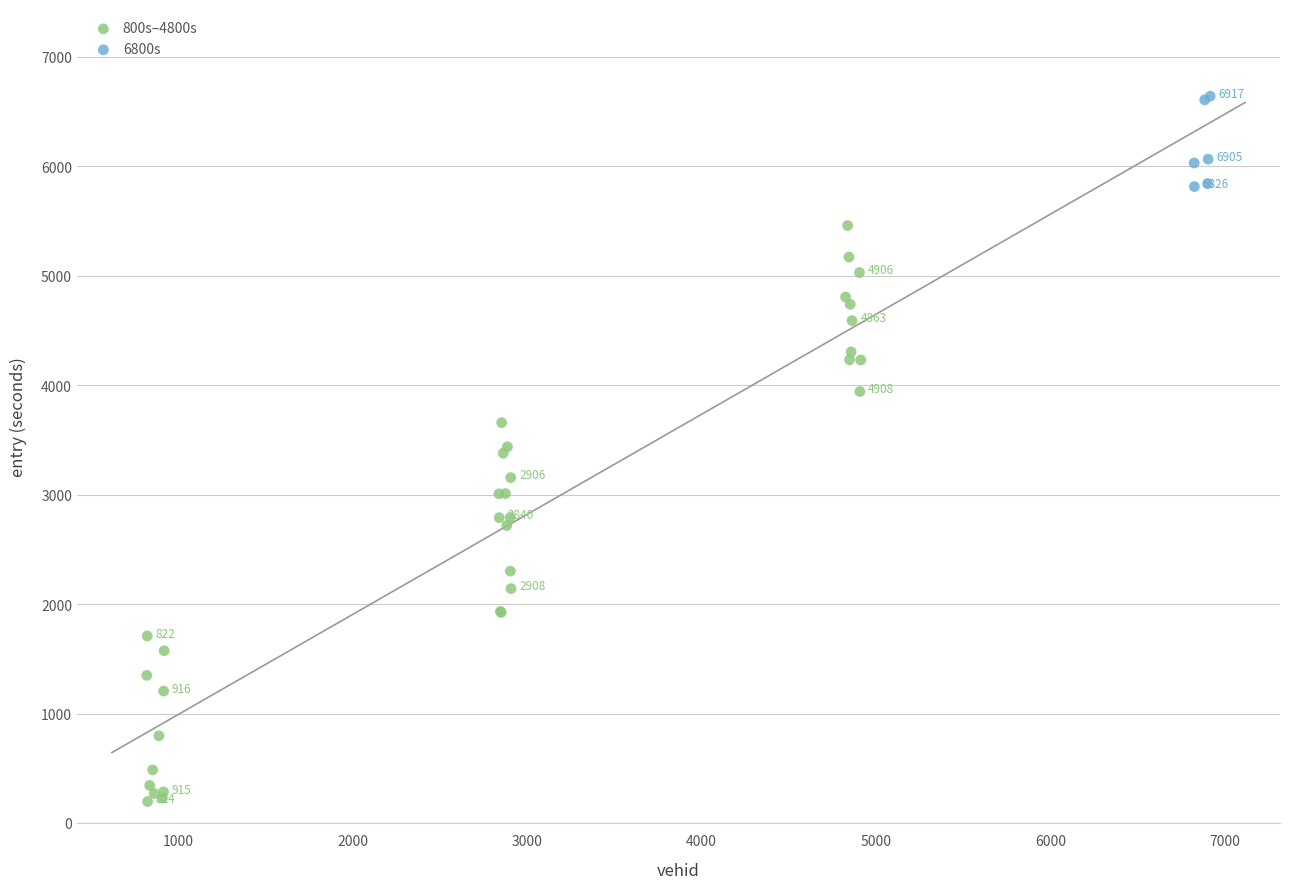

Which series reaches the minimum Y coordinate?

800s–4800s